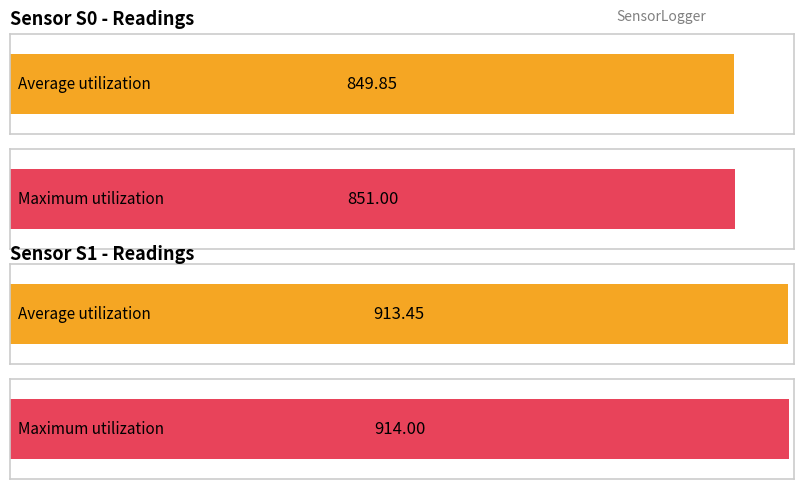

What is the difference between the highest and lowest values at 18?

64